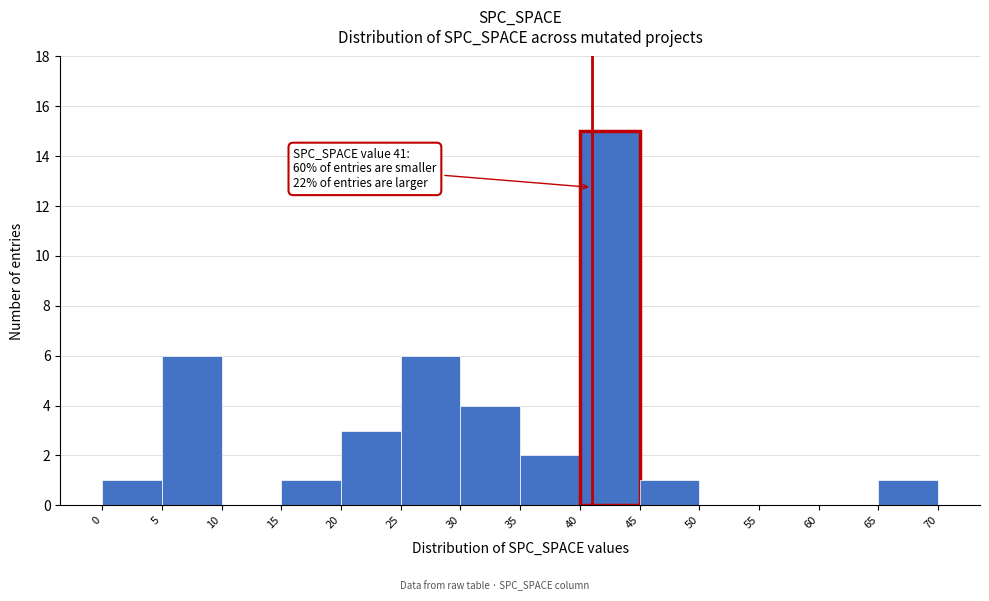

Over which range of the x-axis is the bar tallest?

40 to 45